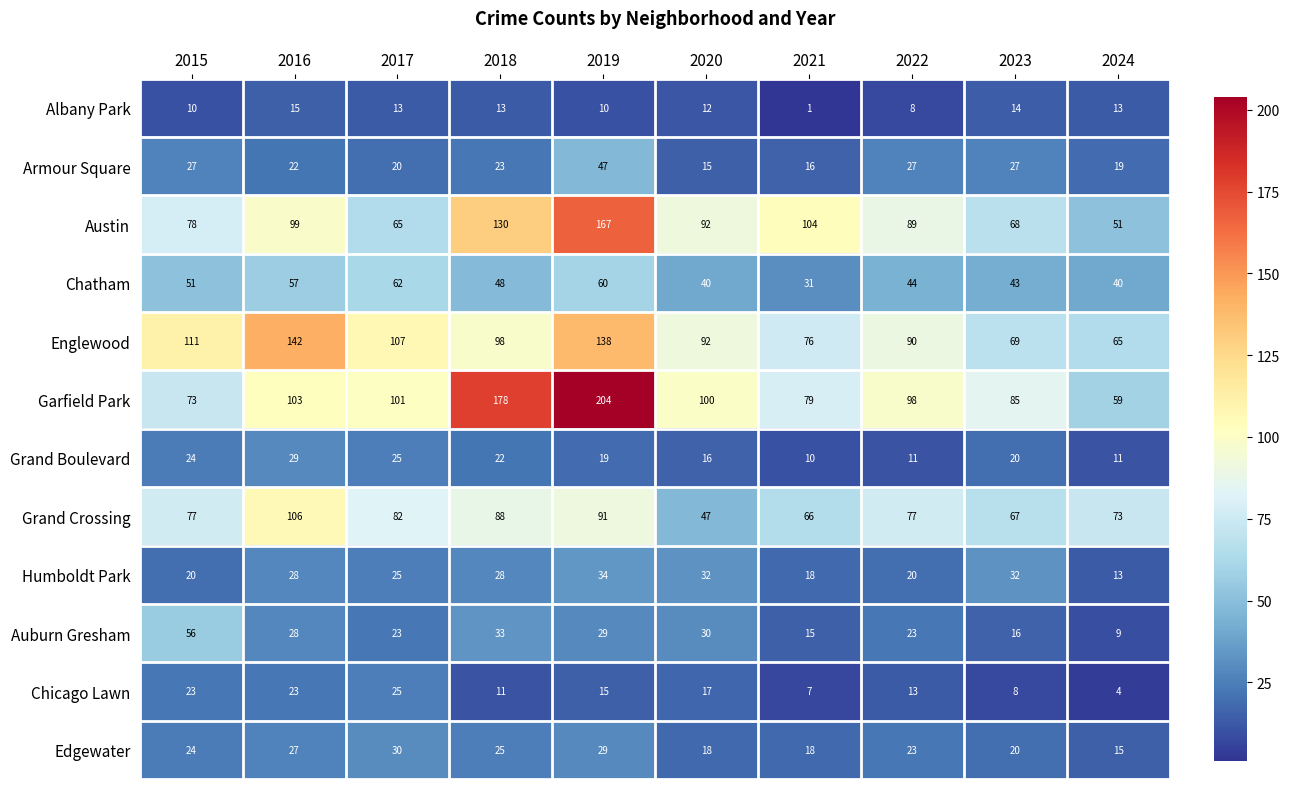

Which series has the largest total across all categories?

Garfield Park